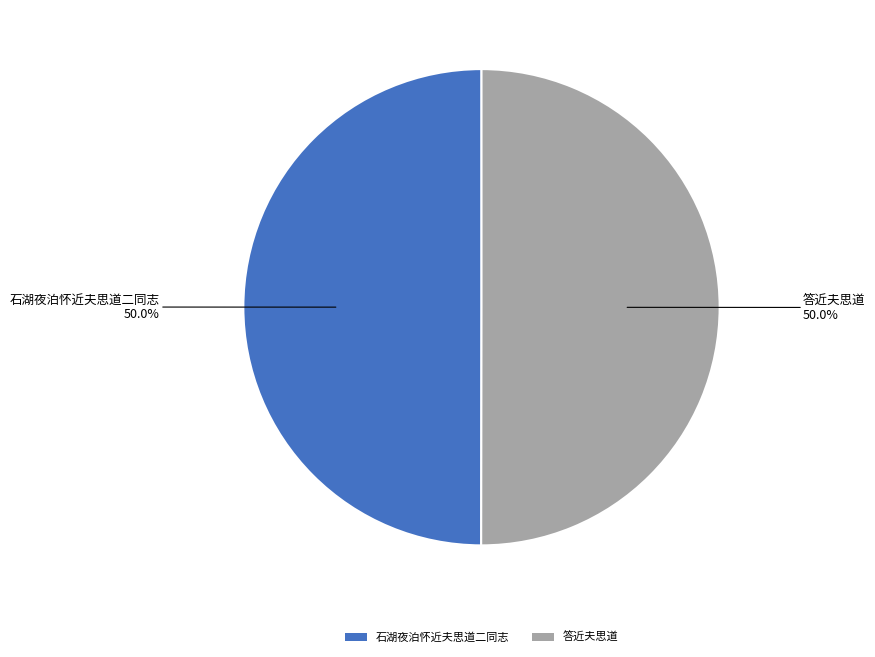

What is the ratio of the value at 答近夫思道 to the value at 石湖夜泊怀近夫思道二同志?

1.0